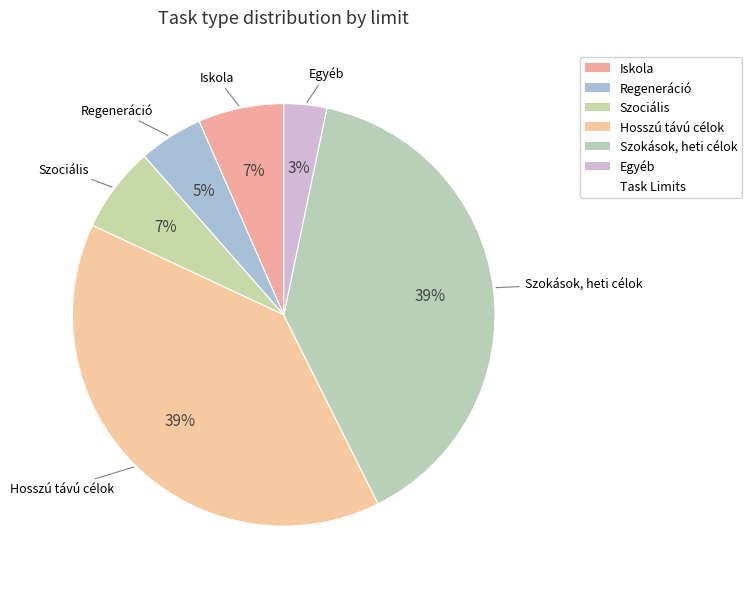

Which category has the smallest portion of the pie?

Egyéb